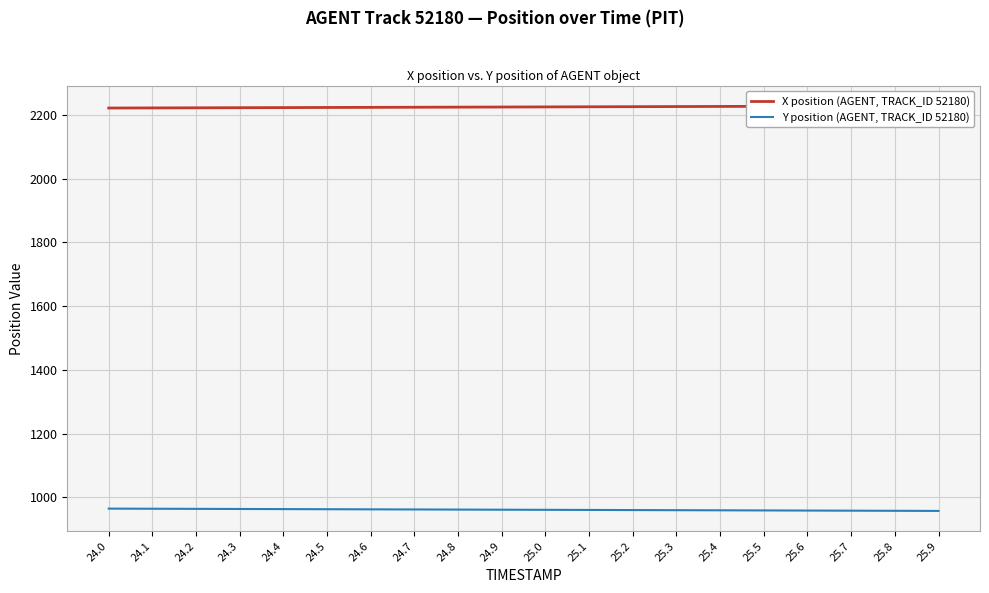

List the series in order of their peak value, lowest first.

Y position (AGENT, TRACK_ID 52180), X position (AGENT, TRACK_ID 52180)